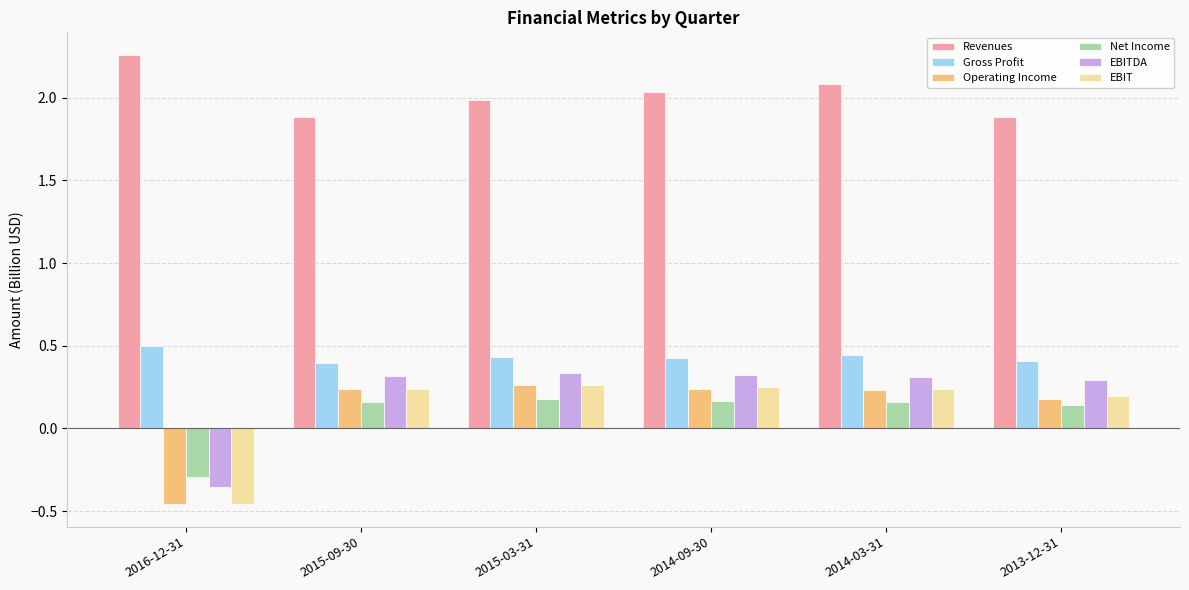

What is the sum of the Operating Income values at 2014-09-30 and 2015-03-31?

0.5